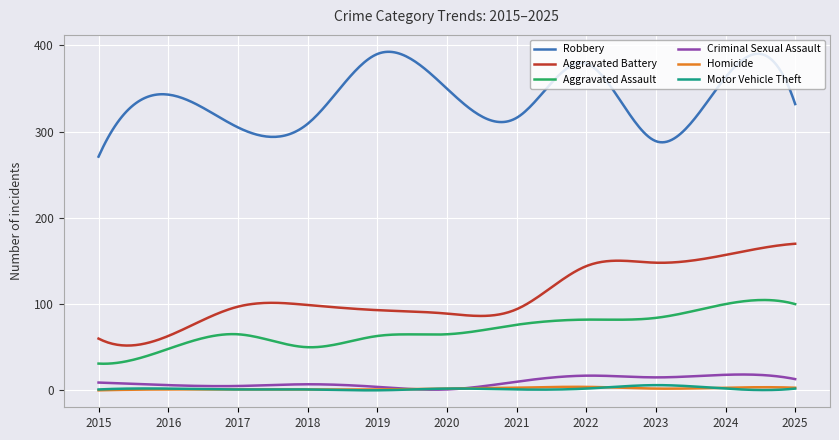

Which series has the largest total across all categories?

Robbery